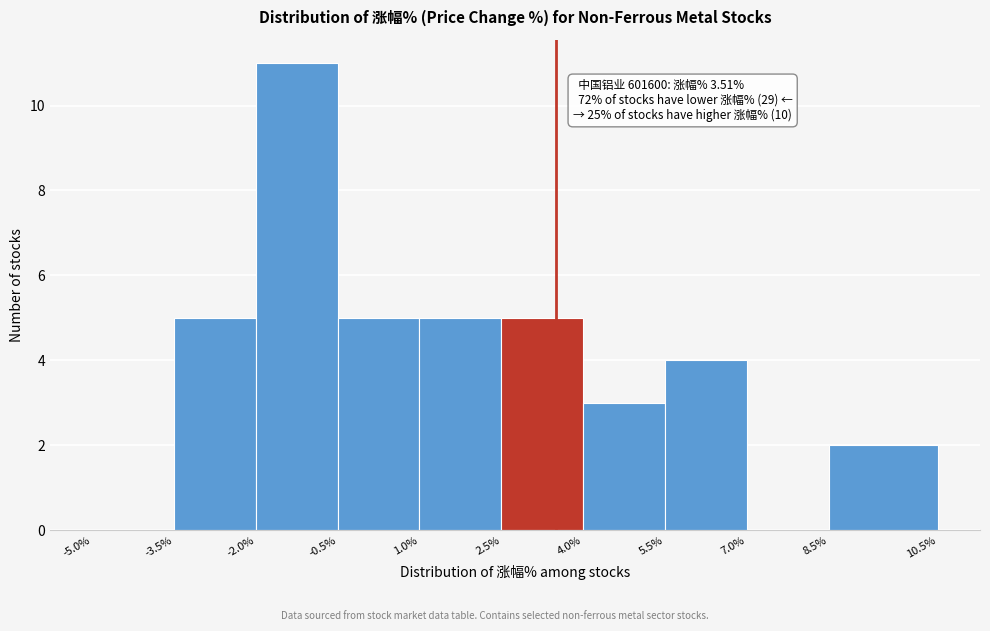

Which range on the x-axis has the tallest bar?

-2.0% to -0.5%